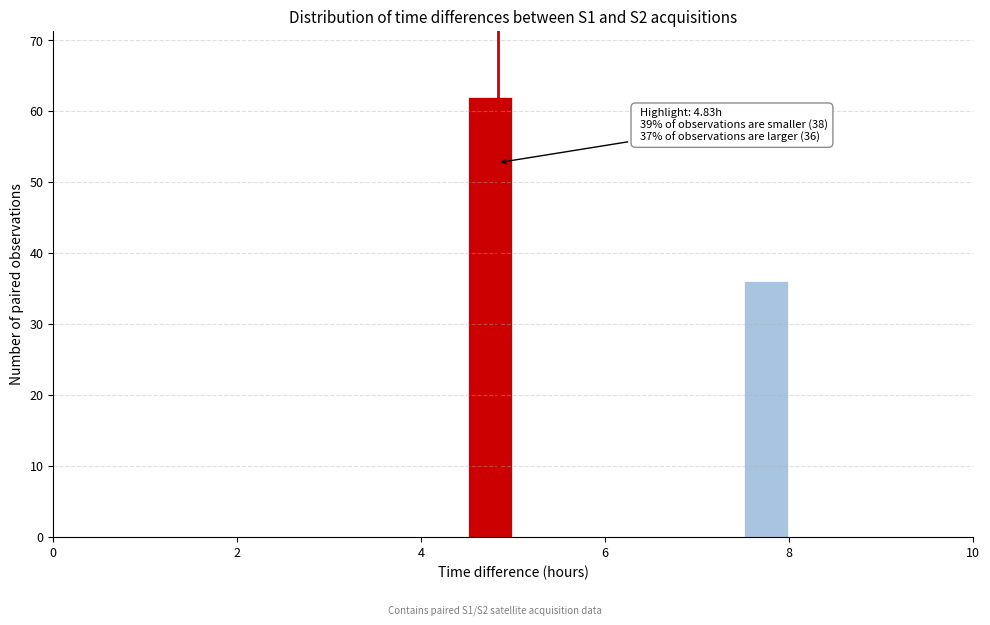

Around what value on the x-axis is the tallest bar? Give the approximate position of its centre, as read against the axis.

4.8